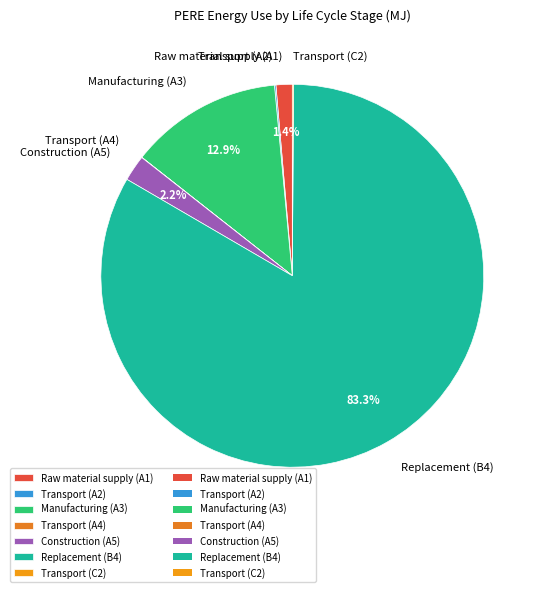

Is it true that Construction (A5) is 2% of the pie?

True